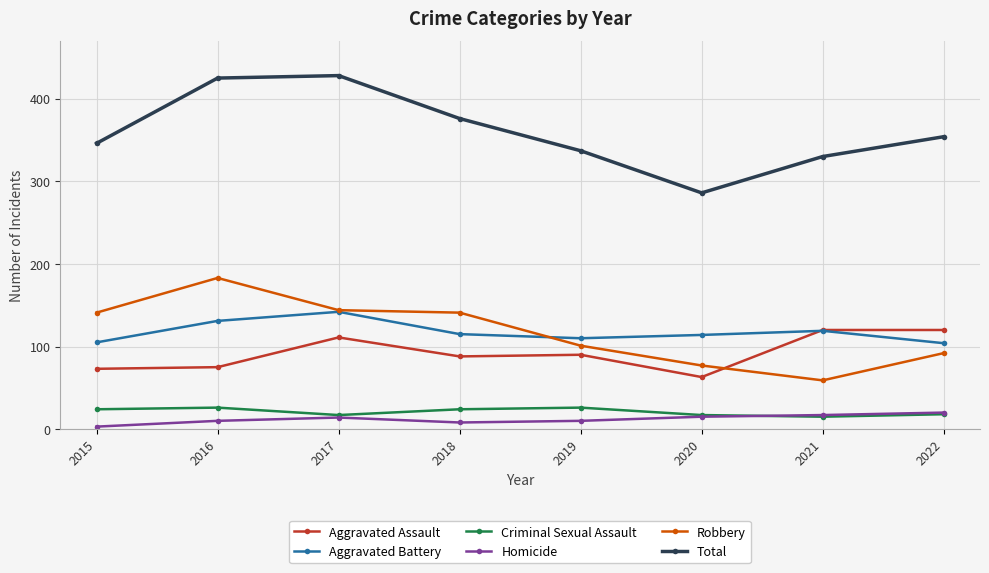

True or false: Aggravated Assault and Total cross at least once.

False